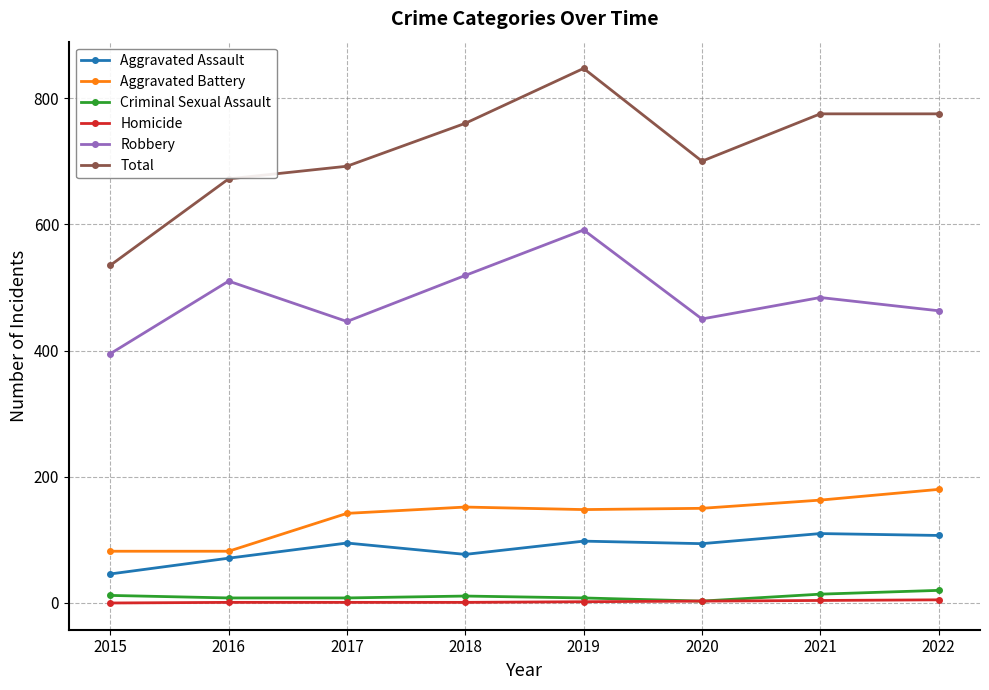

Which series has the largest total across all categories?

Total